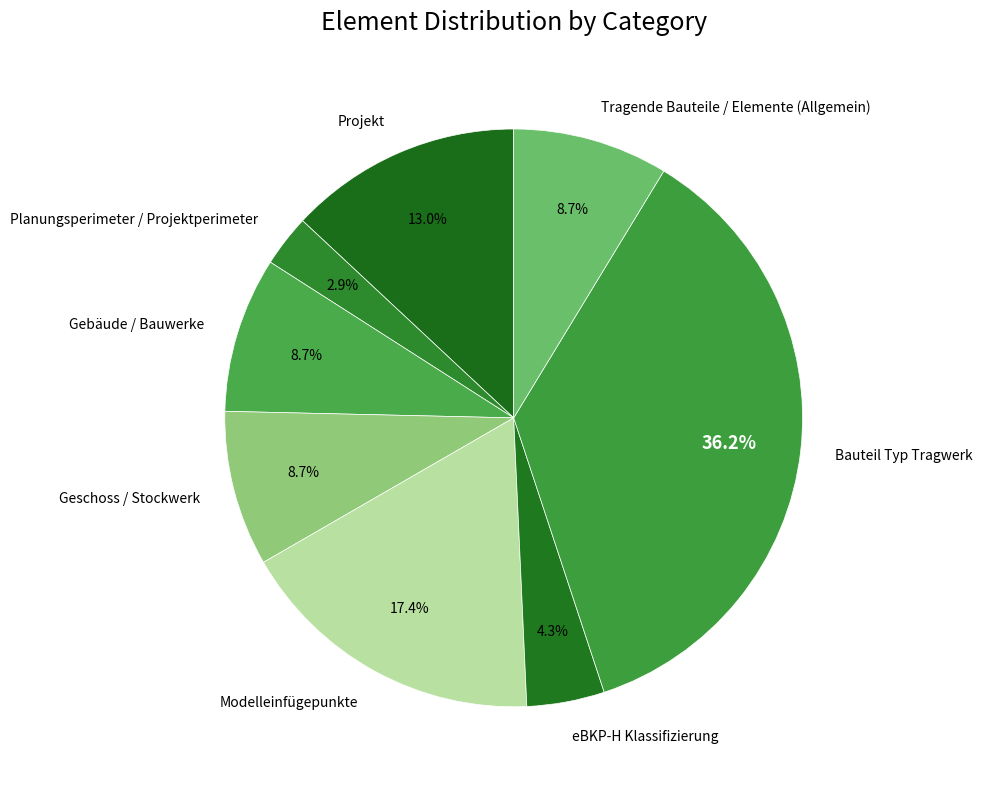

Approximately how many times larger is the value at Projekt compared to Modelleinfügepunkte?

0.7